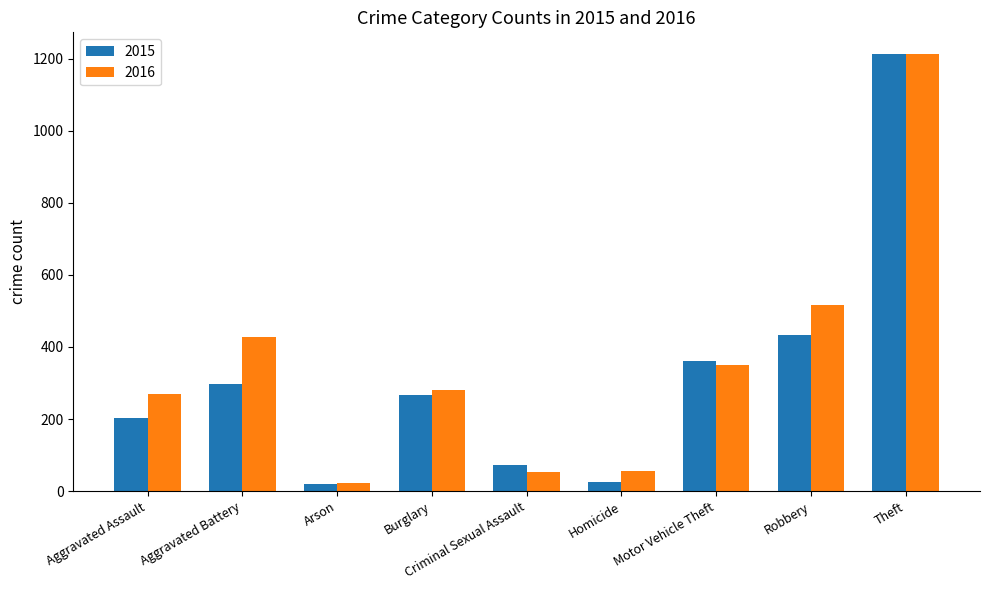

Count the number of categories in the chart.

9